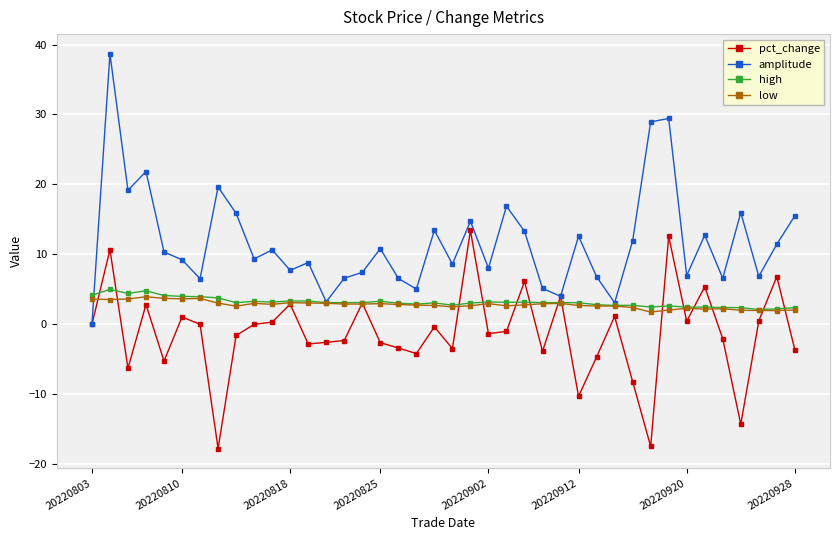

Which series has the widest spread of values?

amplitude